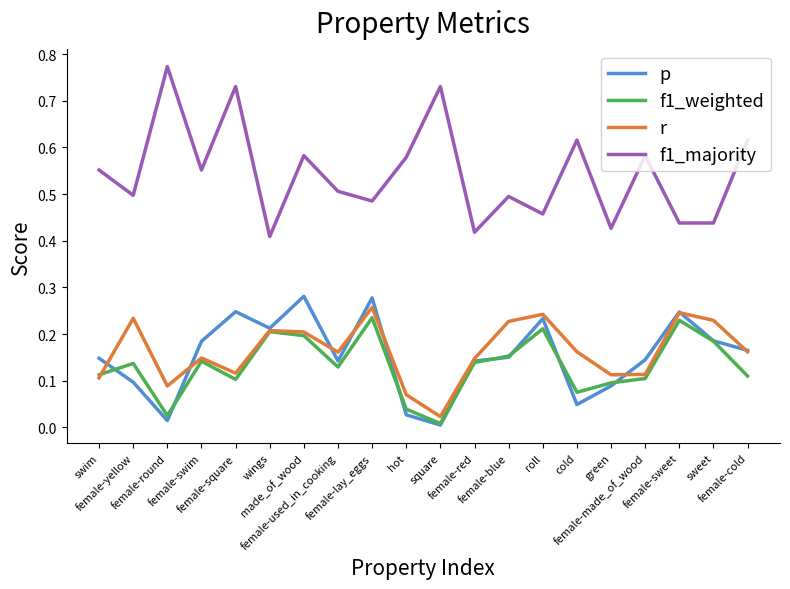

Count the number of categories in the chart.

20